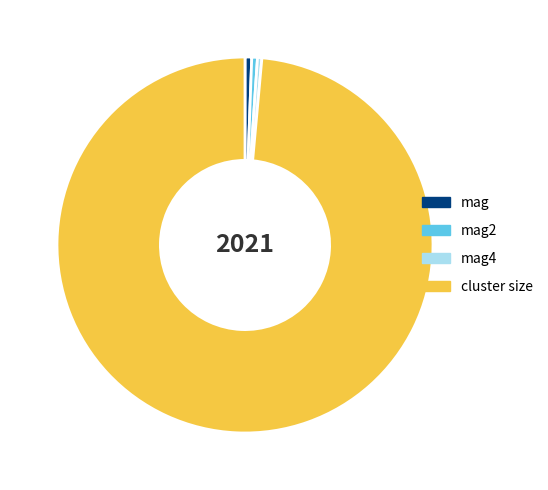

Do cluster size and mag4 together represent more than half of the pie?

Yes